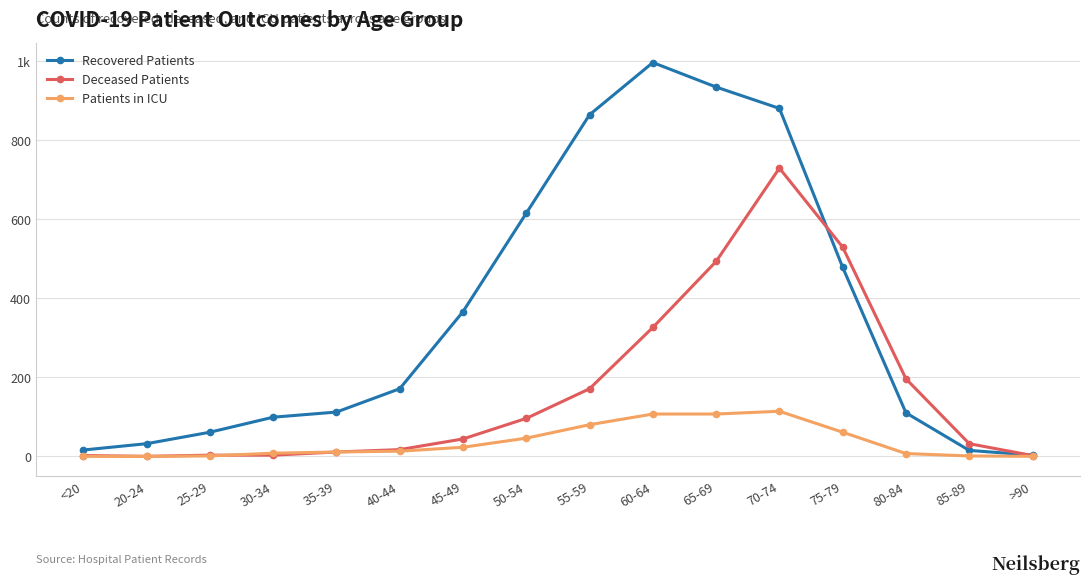

True or false: Recovered Patients and Patients in ICU intersect in this chart.

False